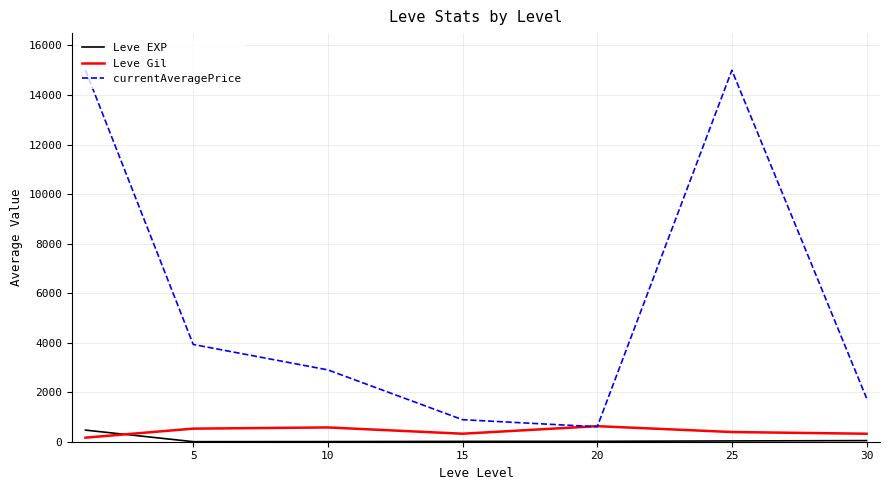

Which series has the largest total across all categories?

currentAveragePrice